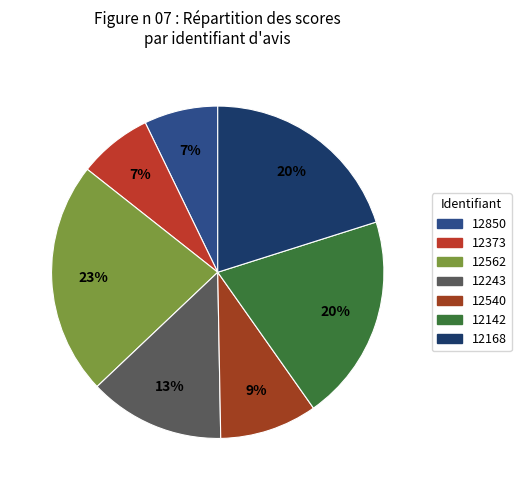

Is it true that 12168 is 34% of the pie?

False